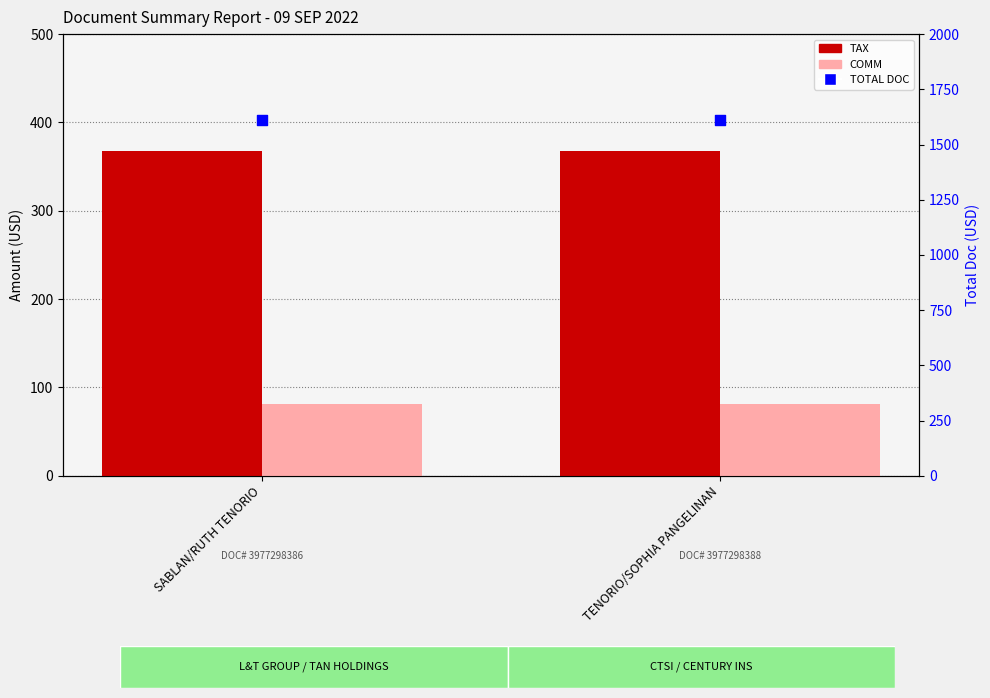

What is the total value across all series at TENORIO/SOPHIA PANGELINAN?

2062.0